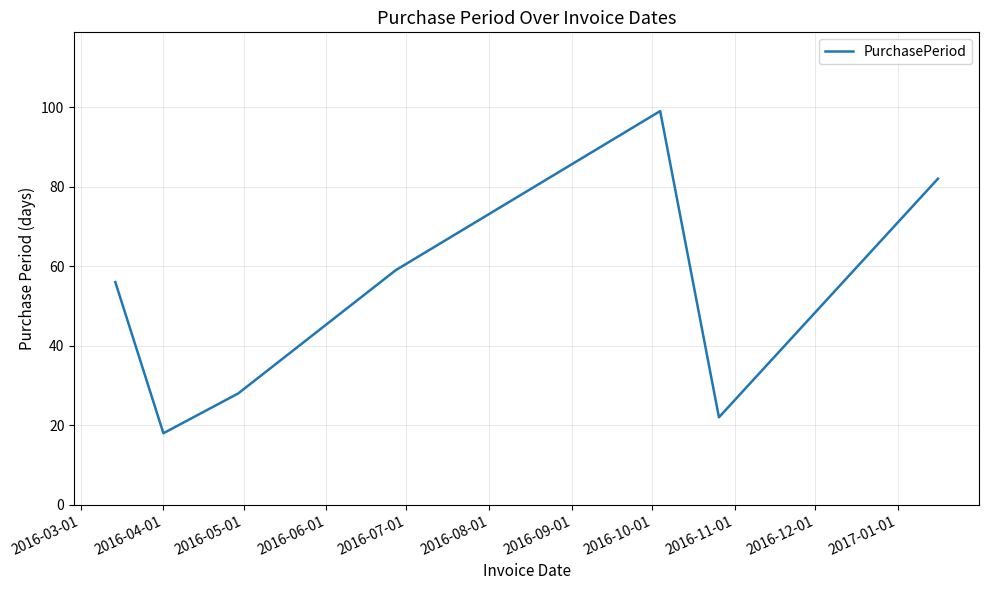

How many interior local peaks (higher than both neighbors) does the data have?

1